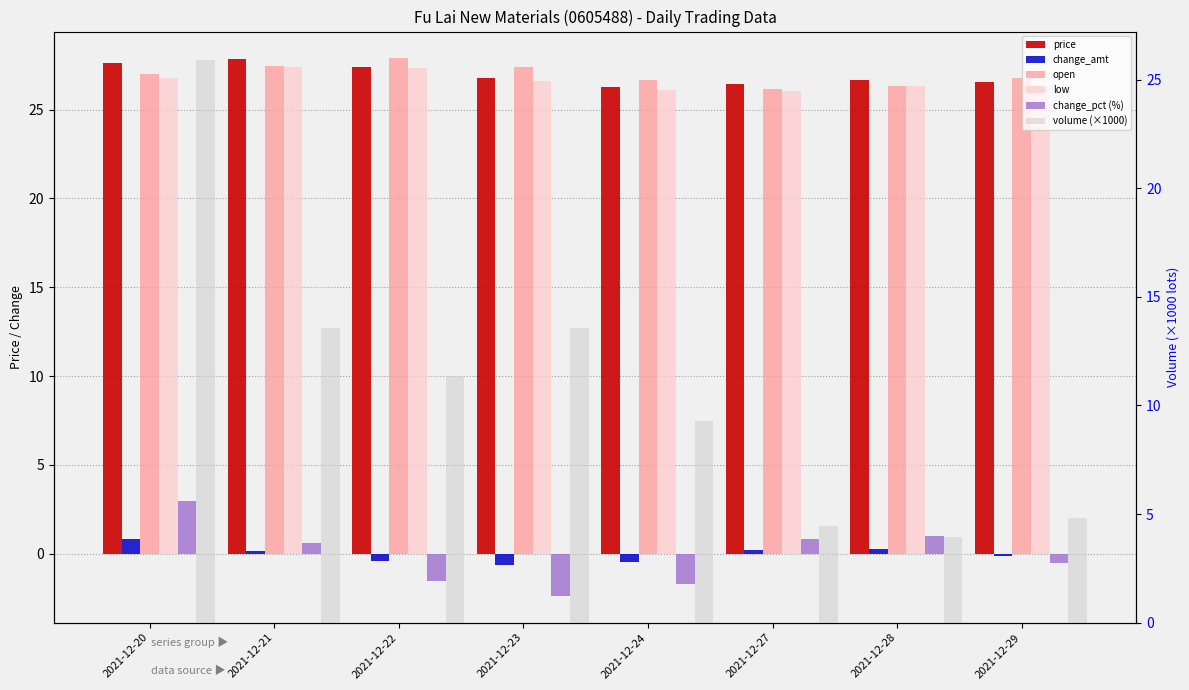

At 2021-12-29, list the series in order from smallest to largest.

change_pct (%), change_amt, volume (×1000), low, price, open